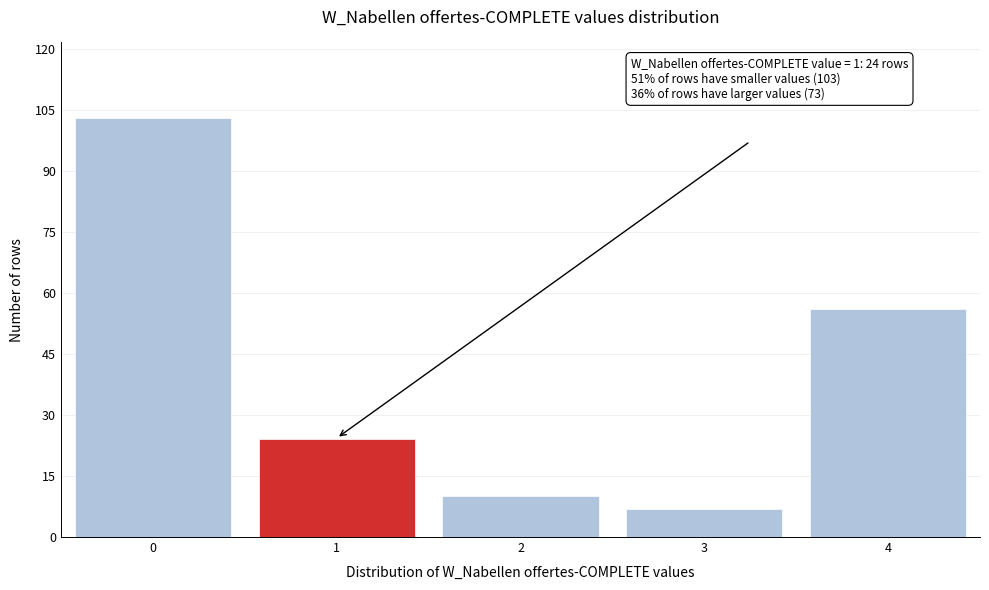

Reading right to left, list all the values displayed in this chart.

4=56	3=7	2=10	1=24	0=103